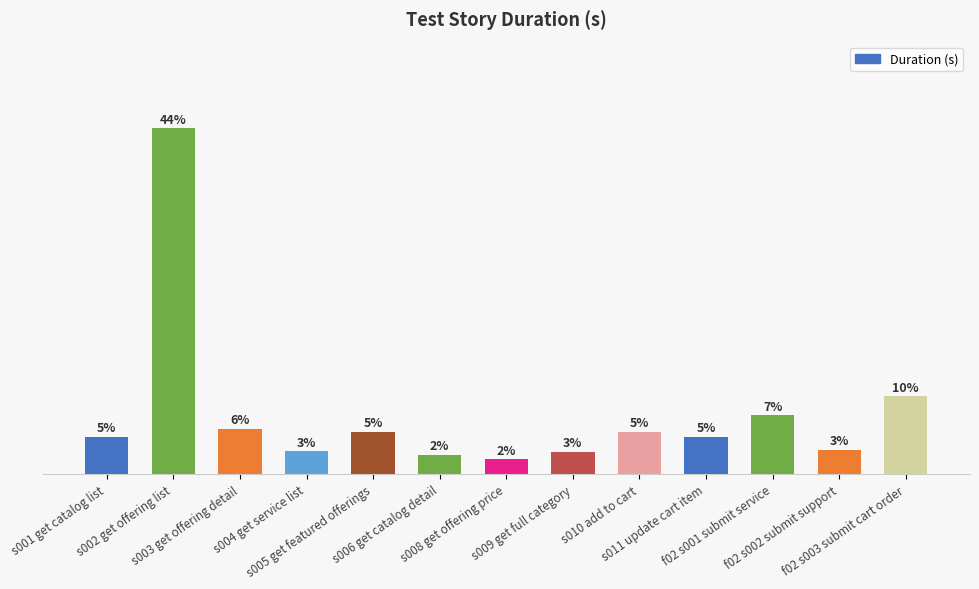

Does the chart contain any negative values?

No